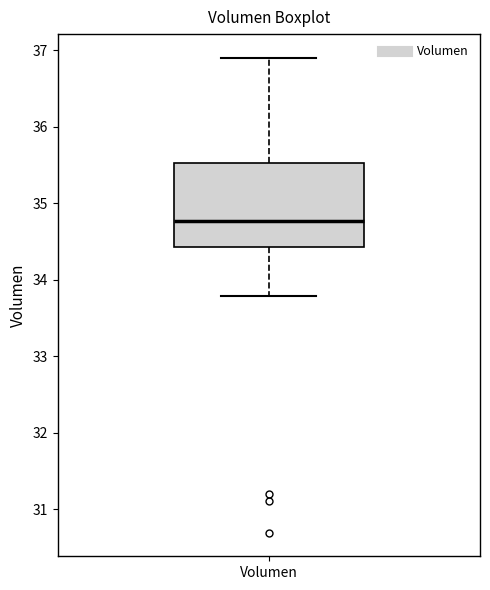

Where does the lower whisker of the box for Volumen end on the y-axis? The values are not printed on the chart, so give them approximately, as read against the axis.

33.8